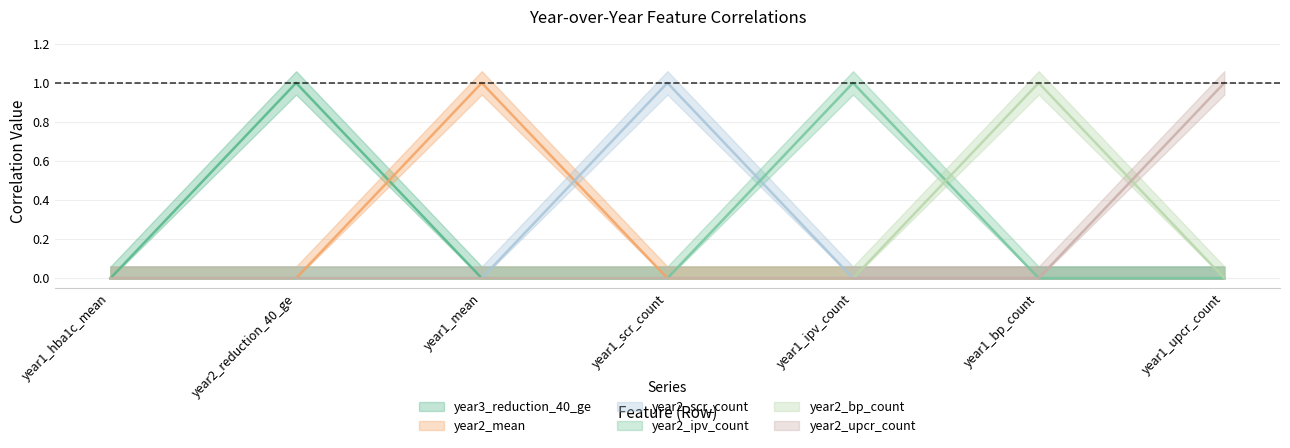

How many interior local peaks does the year3_reduction_40_ge series have?

1